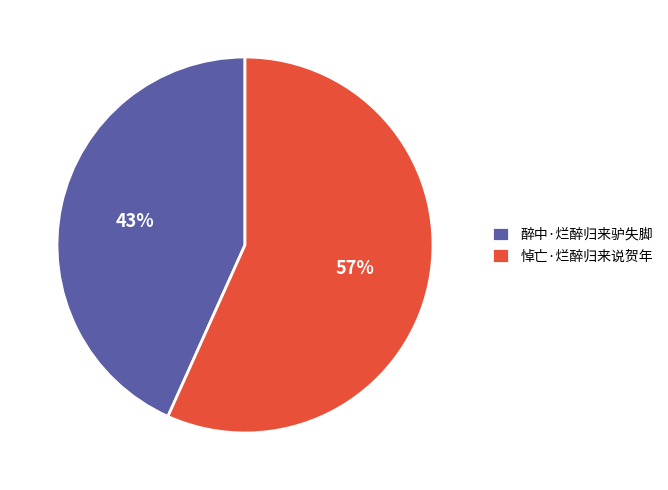

Rank the categories by value from lowest to highest.

醉中·烂醉归来驴失脚, 悼亡·烂醉归来说贺年